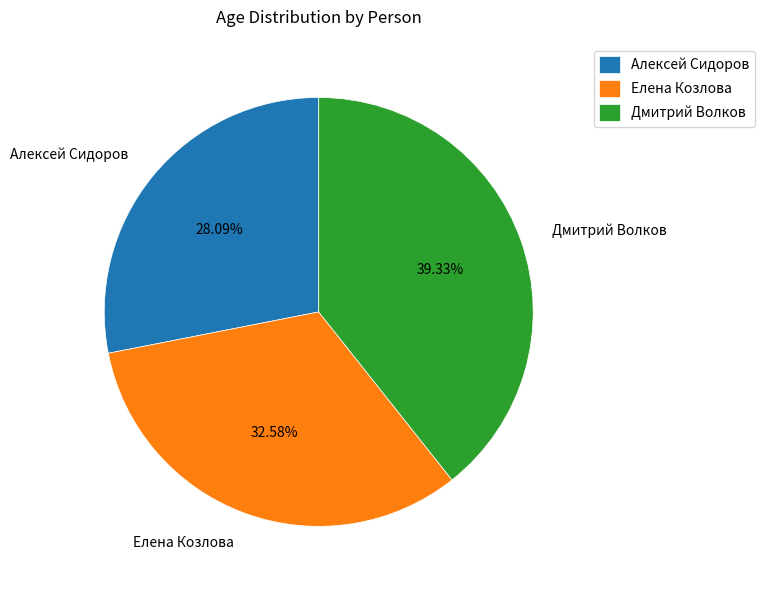

To the nearest percent, what portion does Дмитрий Волков represent?

39%